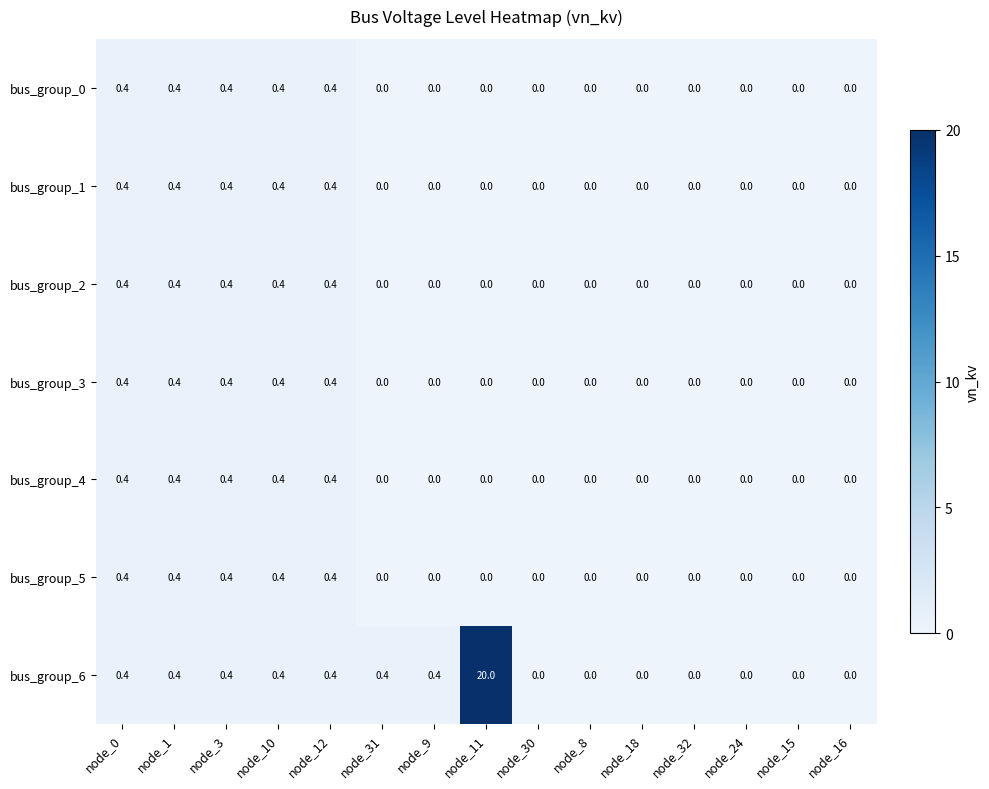

True or false: bus_group_2 has a value of 0.0 at node_16.

True